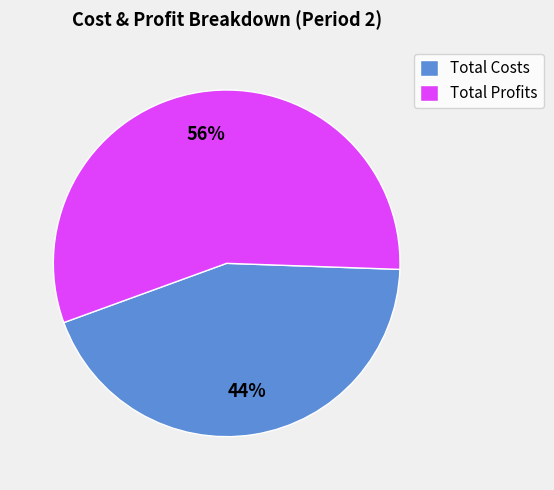

To the nearest percent, what is the average slice percentage?

50%